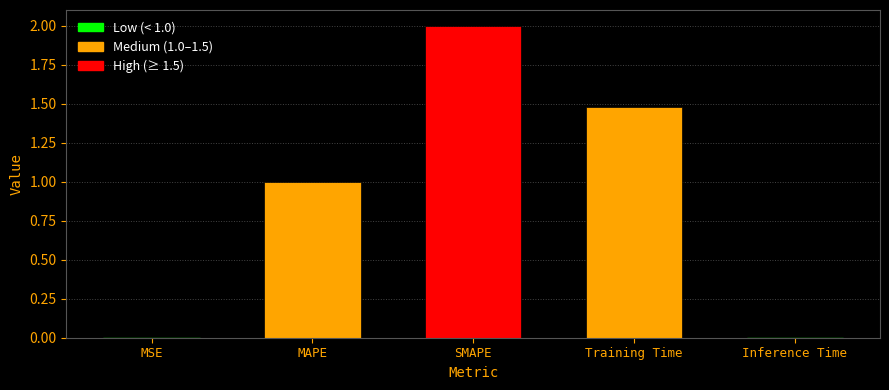

The value at MAPE is 1.6. True or false?

False